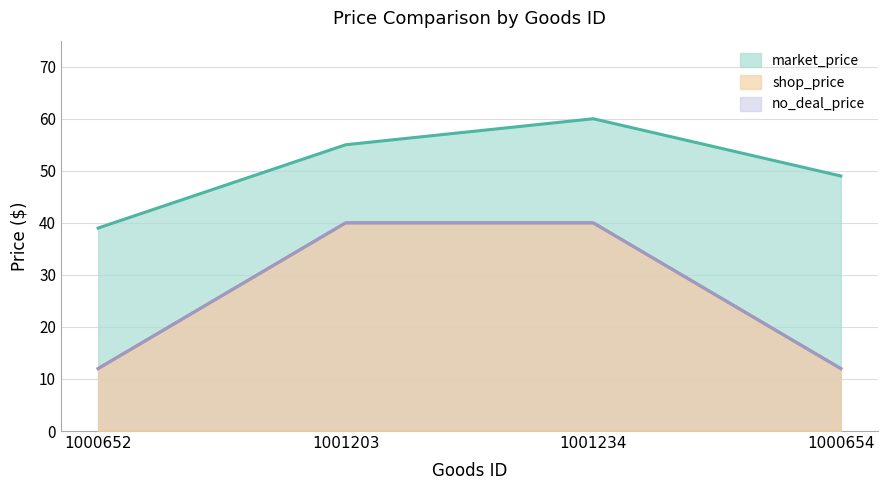

Reading right to left, transcribe all the data shown in this chart.

market_price: 1000654=49	1001234=60	1001203=55	1000652=39
shop_price: 1000654=12	1001234=40	1001203=40	1000652=12
no_deal_price: 1000654=12	1001234=40	1001203=40	1000652=12